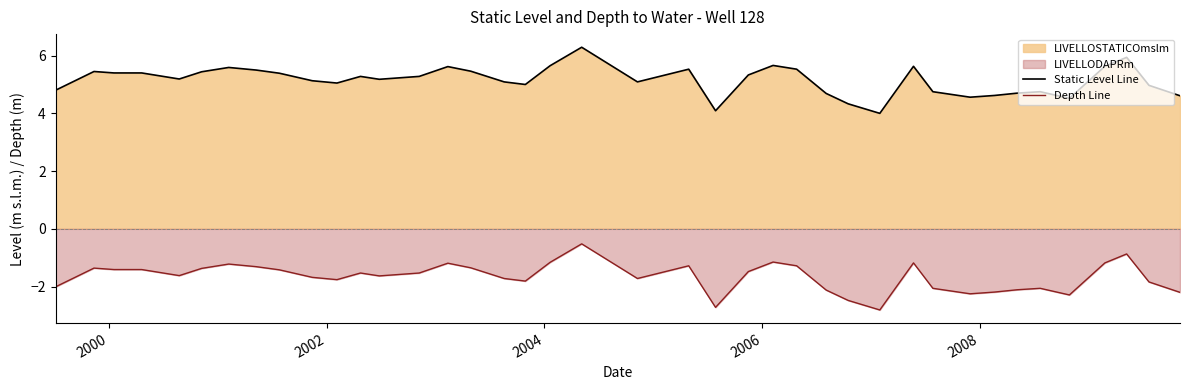

True or false: Static Level Line has more than 1 points higher than both neighbors.

True